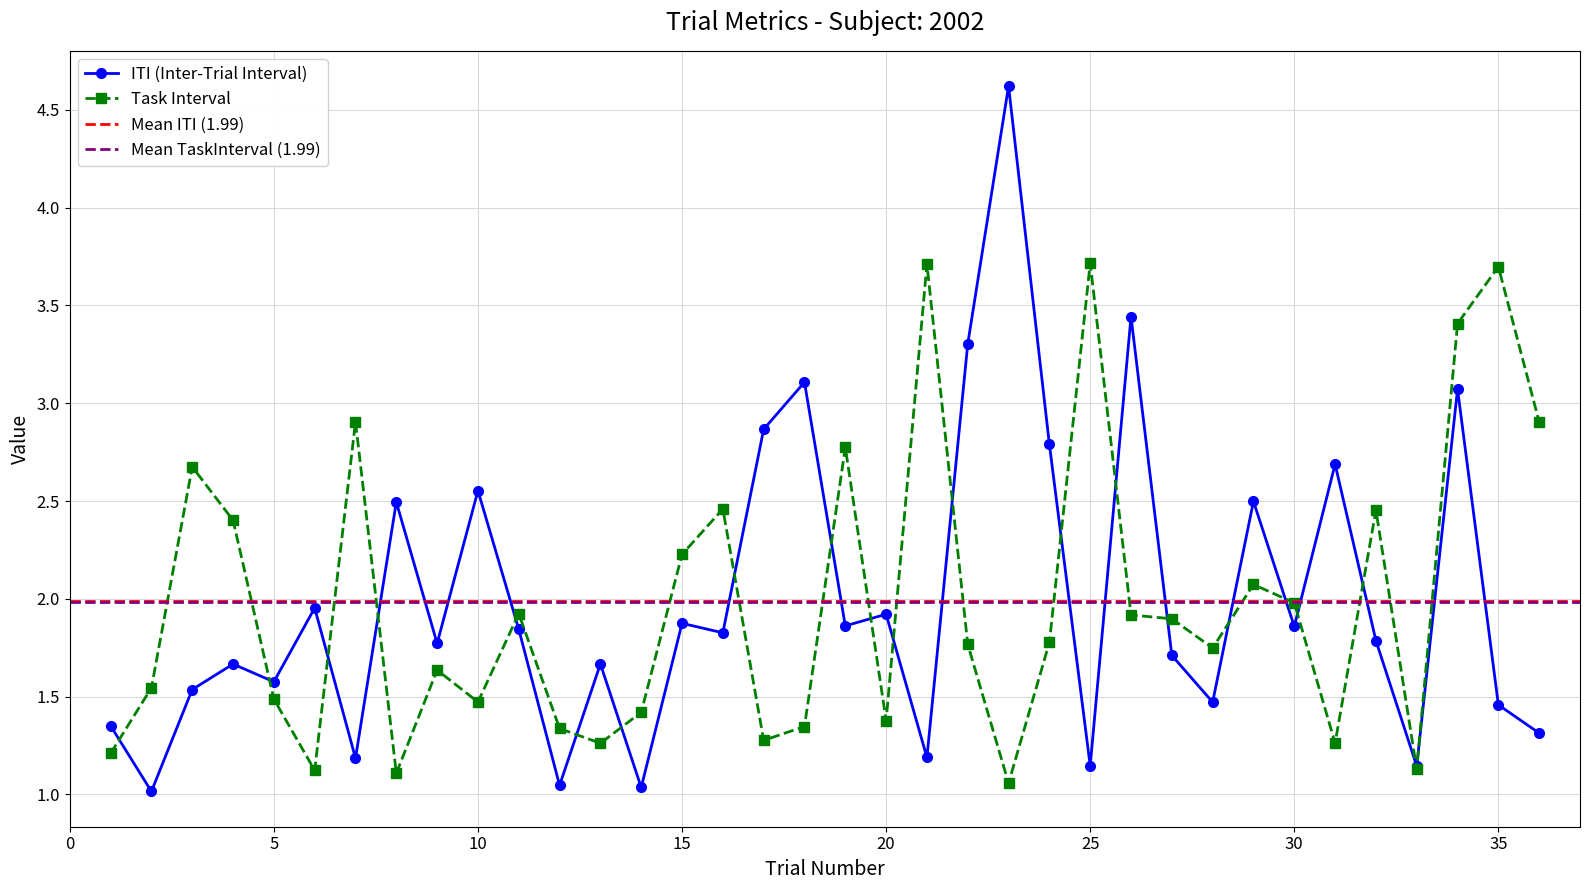

How many interior local peaks does the TaskInterval series have?

11